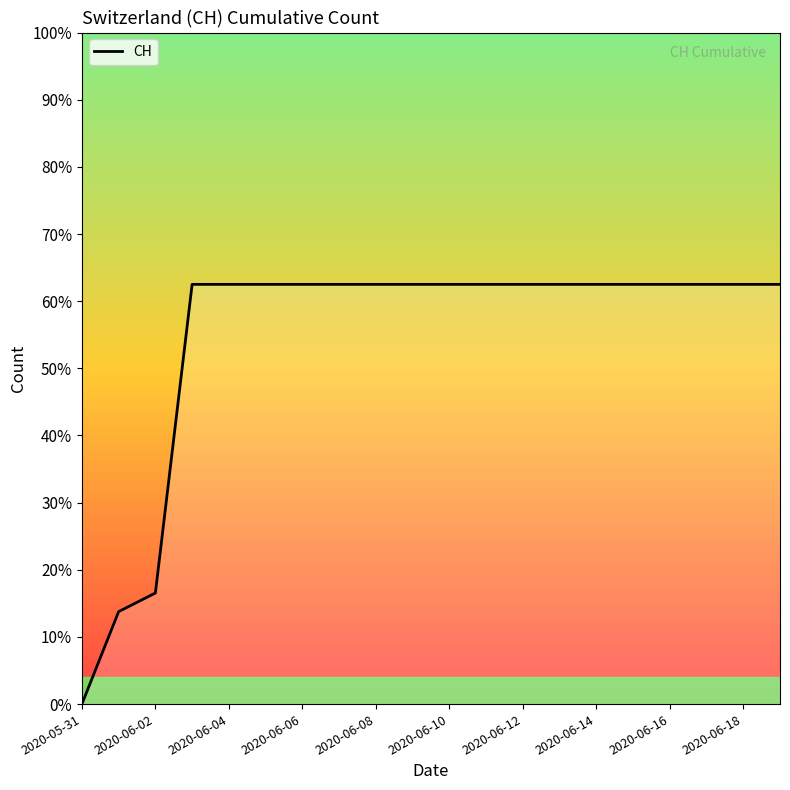

How many lines are shown in the chart?

1